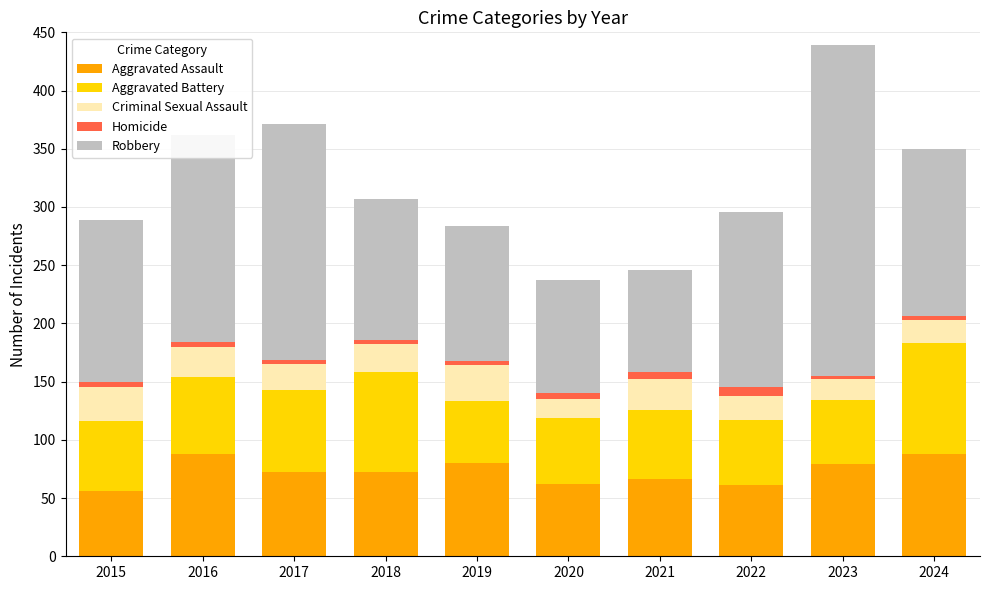

What is the highest value of the Aggravated Assault series?

88